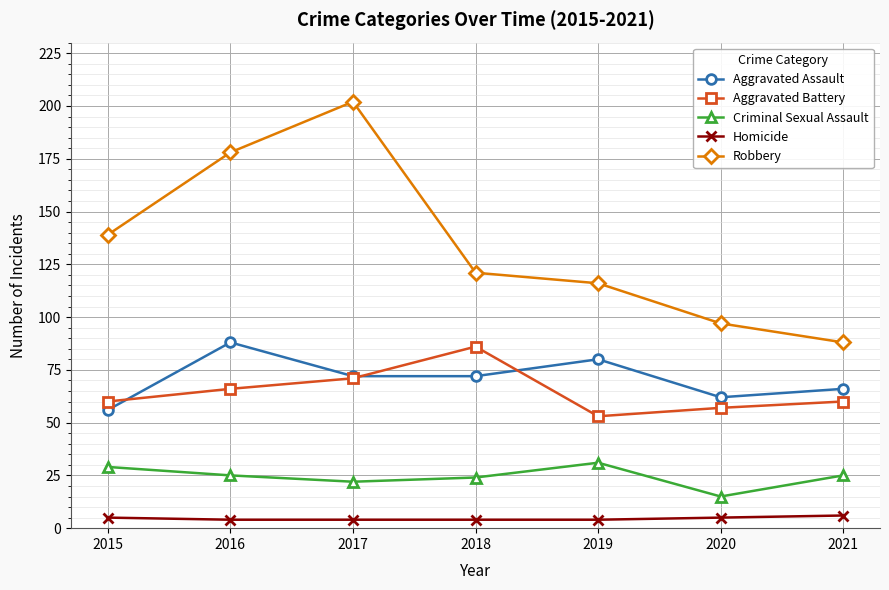

List the series in order of their peak value, lowest first.

Homicide, Criminal Sexual Assault, Aggravated Battery, Aggravated Assault, Robbery